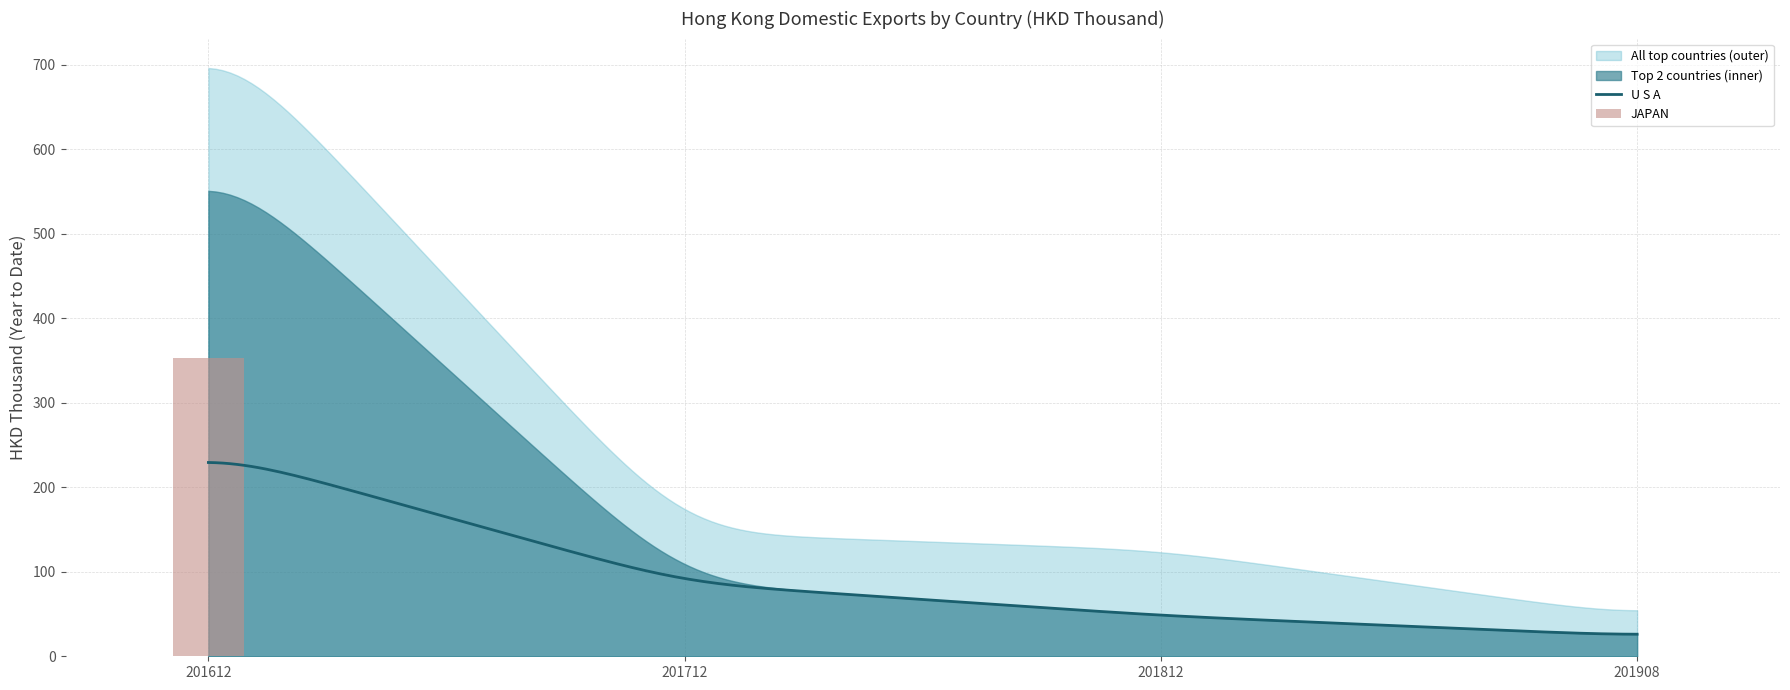

What is the highest value of the U S A series?

229.3